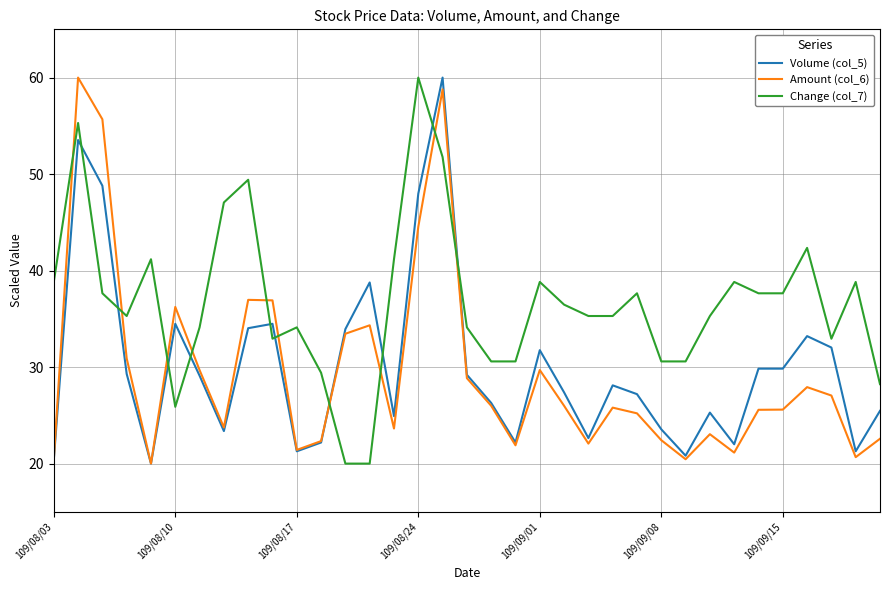

What is the maximum value for Change (col_7)?

60.0